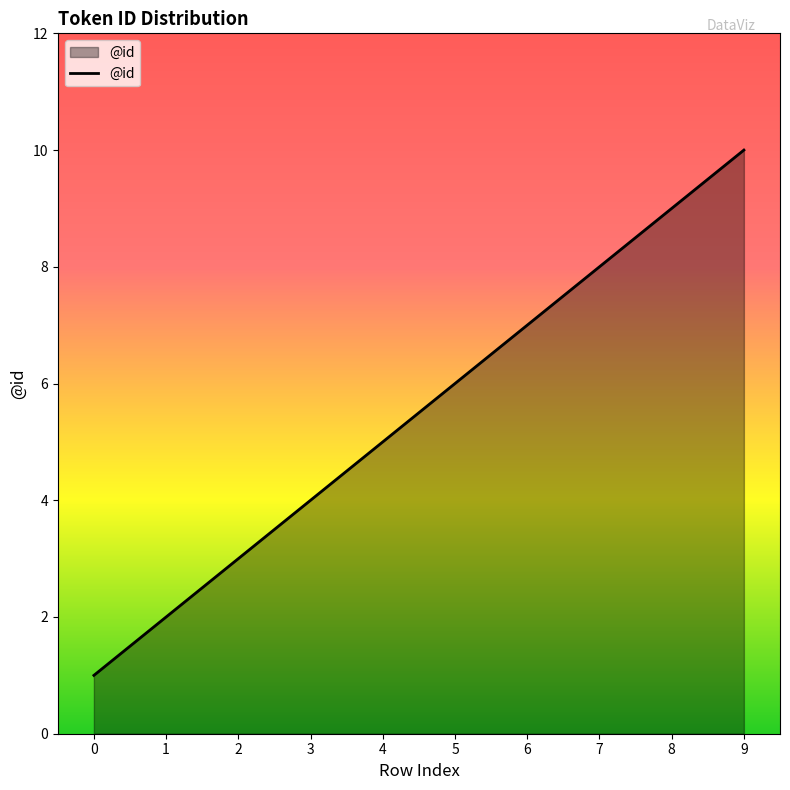

The chart shows a value of 3 at 3. True or false?

False